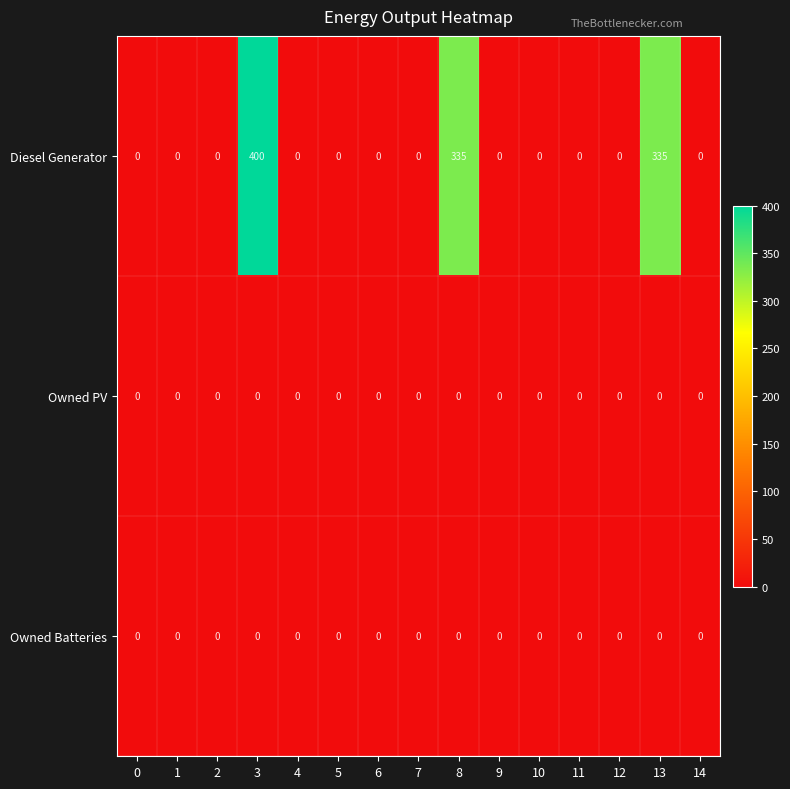

Which category has the highest value across all series?

3